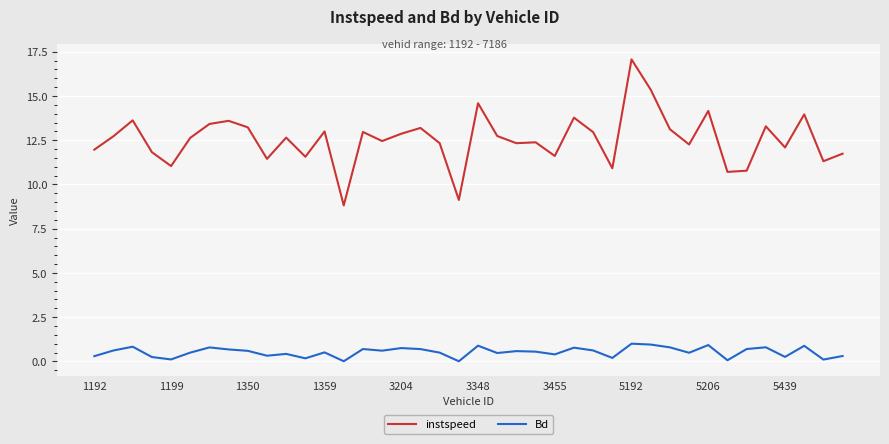

What is the difference between the maximum and minimum values in the instspeed series?

8.3